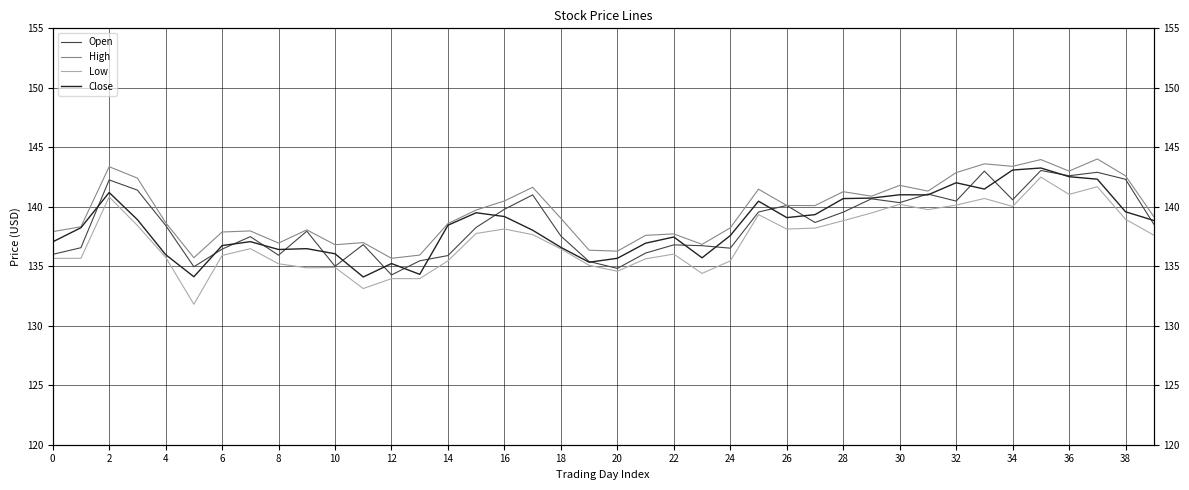

How many data points in High are less than 139?

19